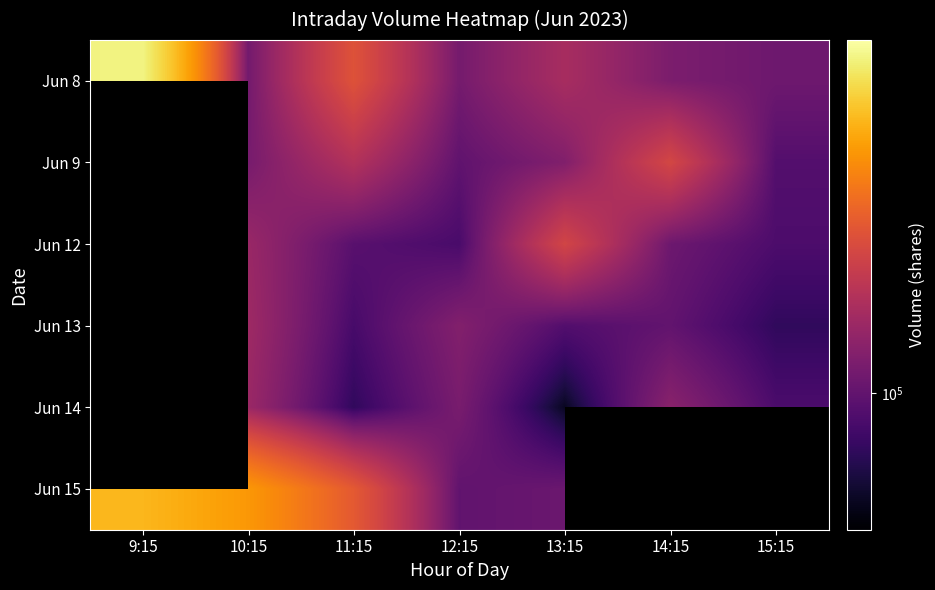

The Jun 14 series shows 74843.0 at 11:15. True or false?

True